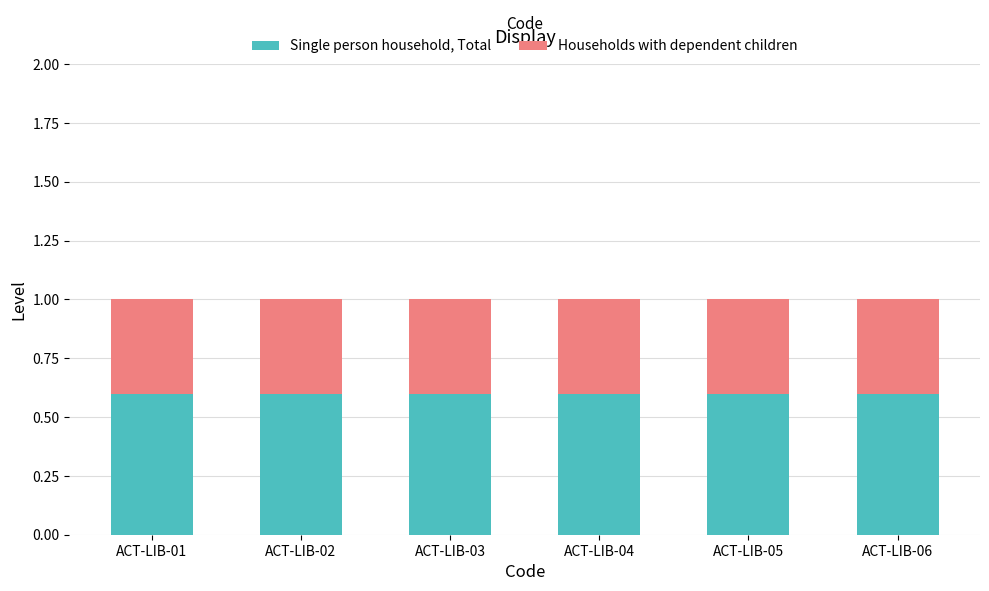

True or false: Single person household, Total has a value of 0.6 at ACT-LIB-06.

True